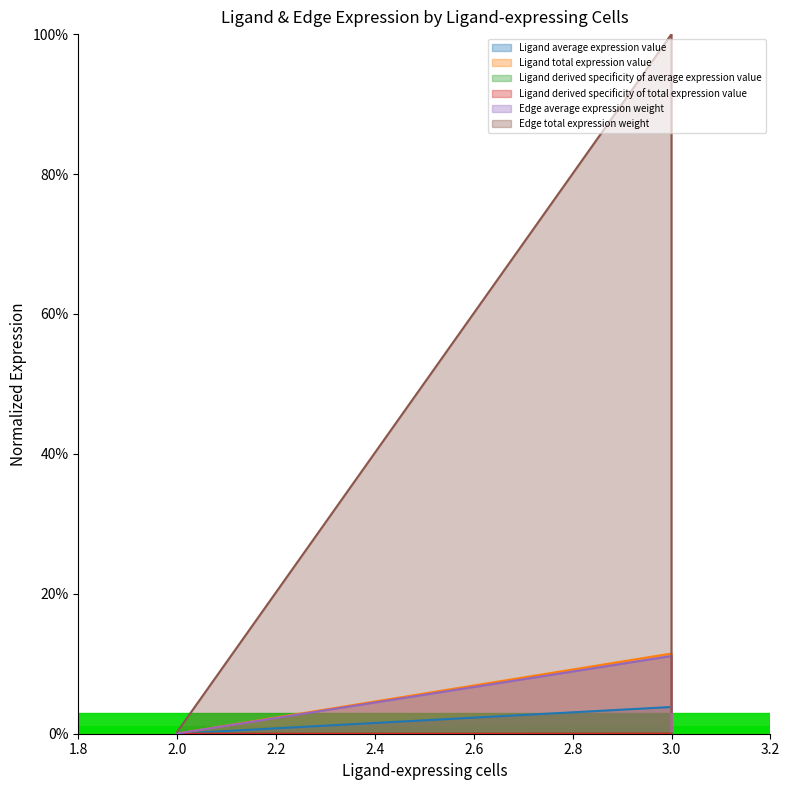

How many categories are shown in the chart?

3